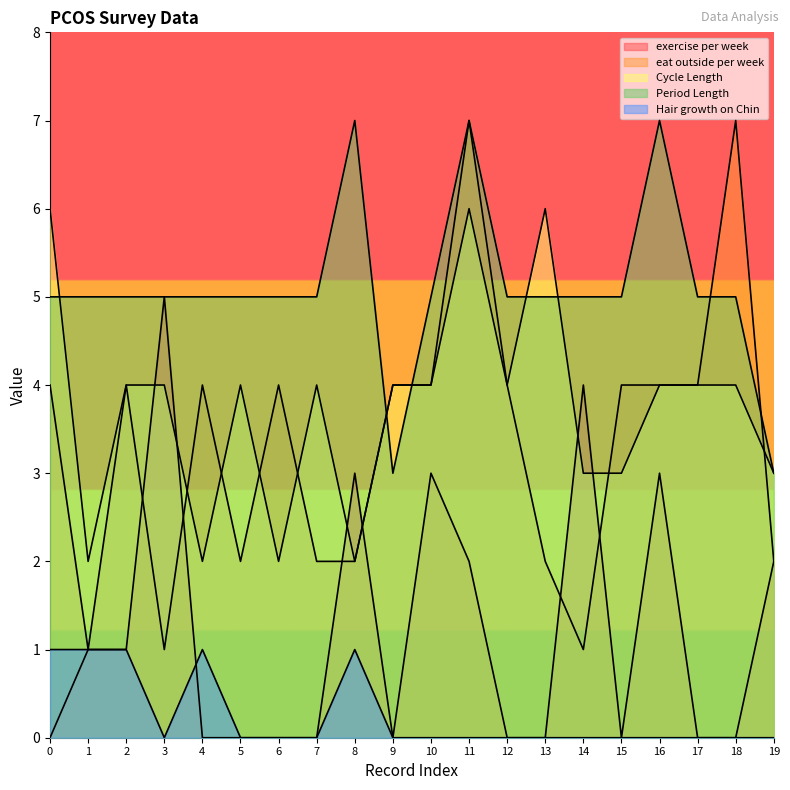

Does the chart have visible grid lines?

No